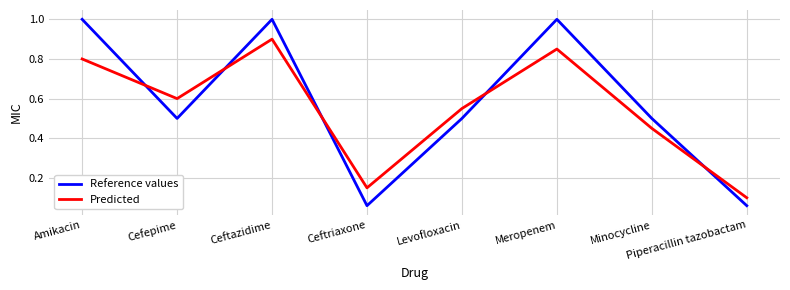

What is the maximum value shown in the chart?

1.0